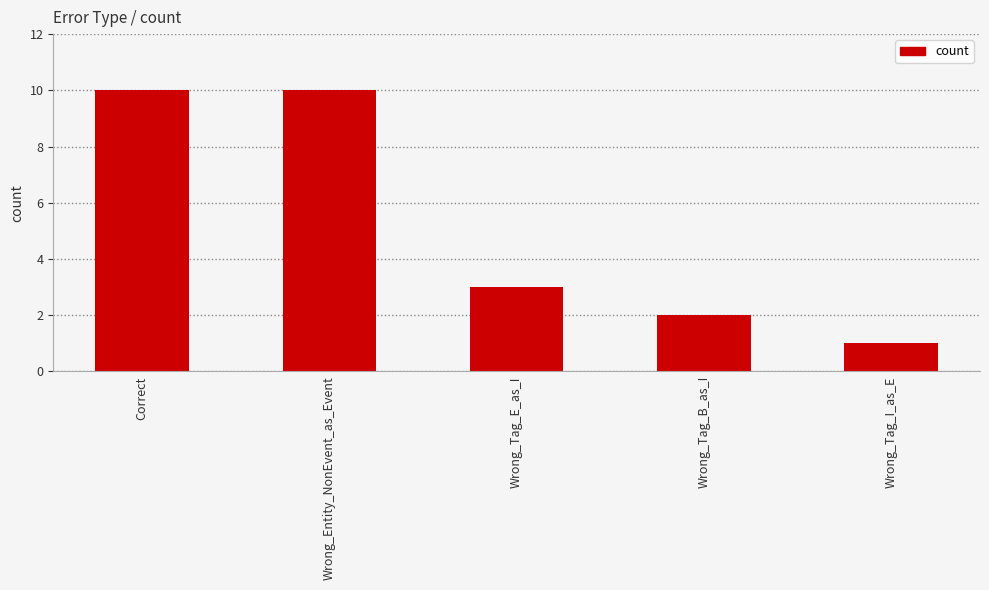

What is the ratio of the value at Wrong_Entity_NonEvent_as_Event to the value at Wrong_Tag_I_as_E?

10.0